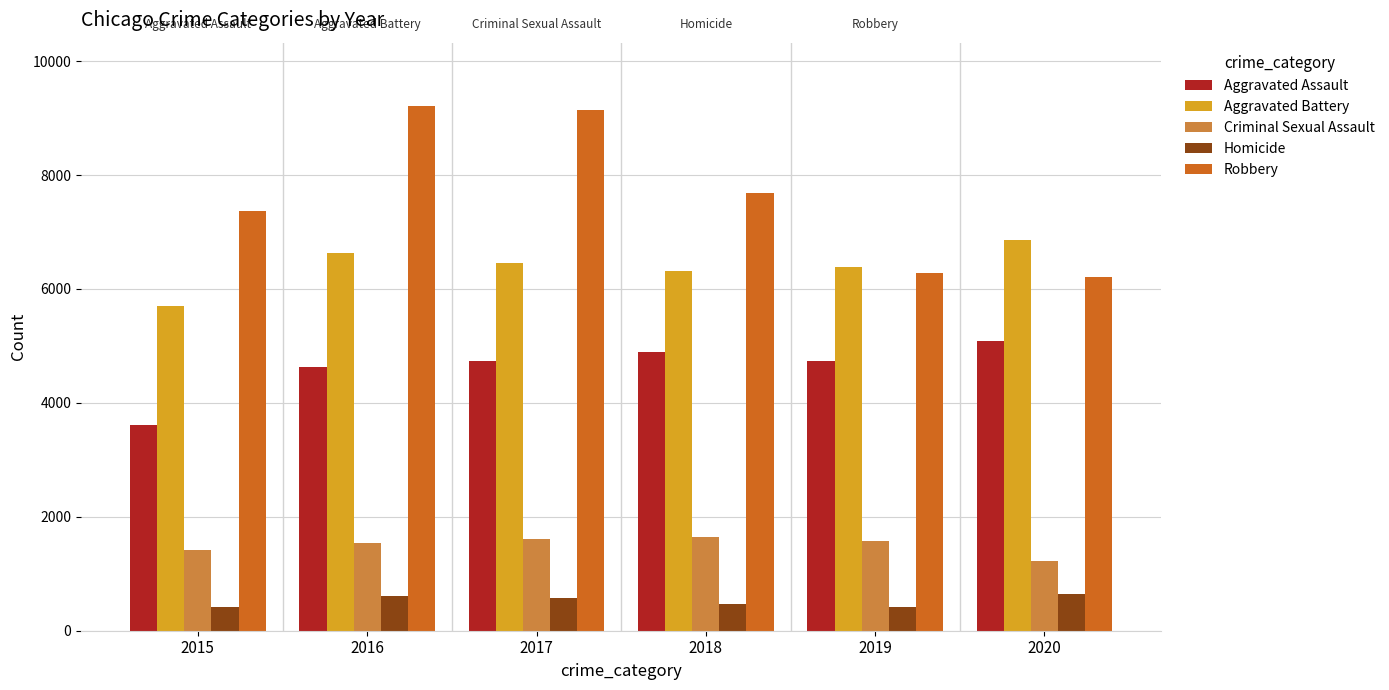

What is the value of the Criminal Sexual Assault bar at the 6th from the left?

1222